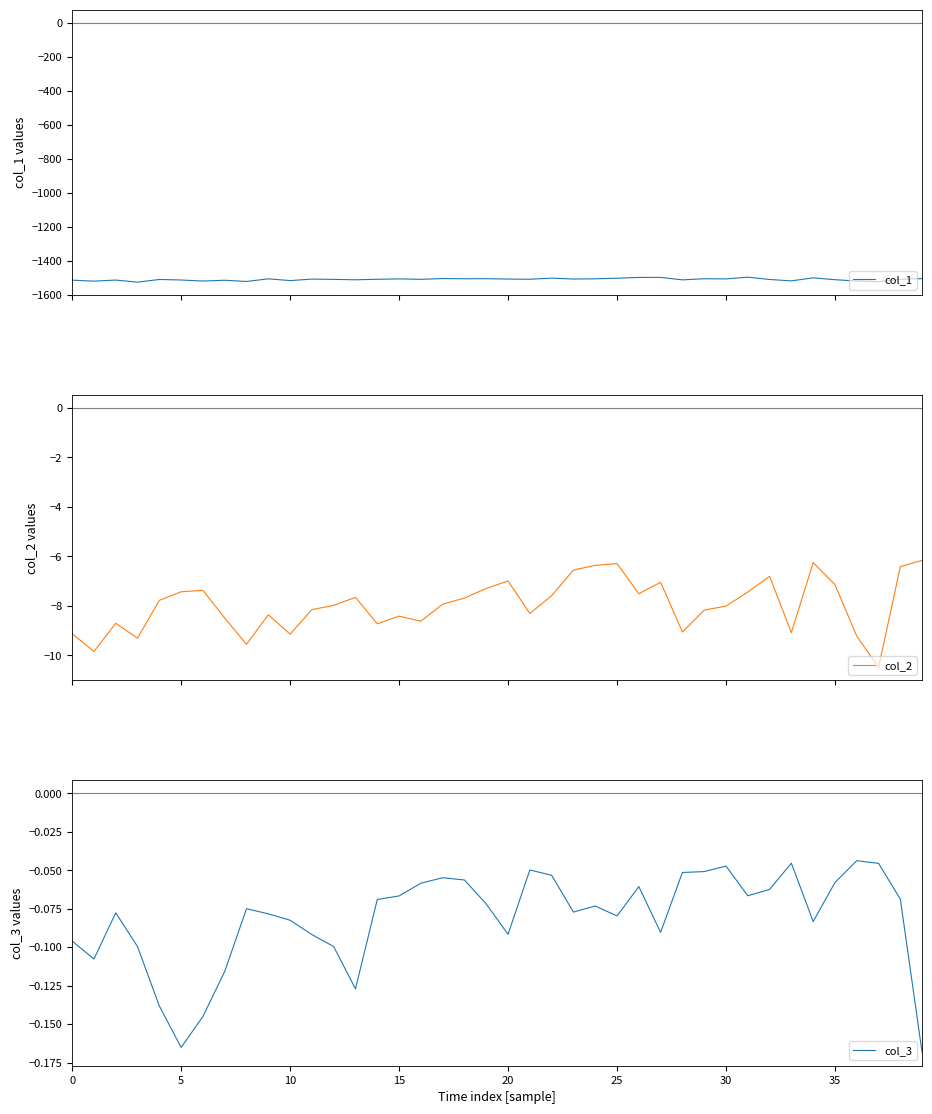

Is this an area chart (filled region under the line)?

No